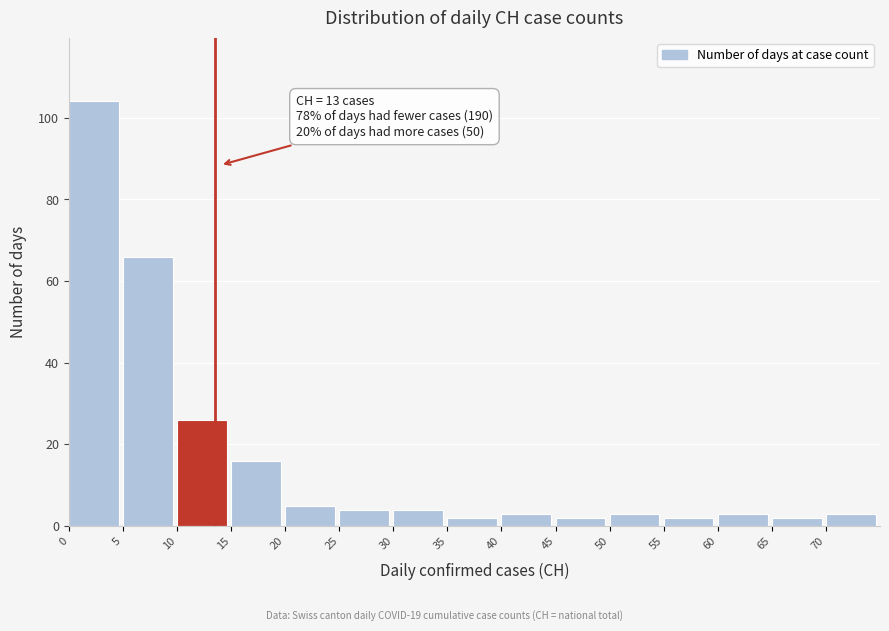

Which range on the x-axis has the tallest bar?

0 to 5